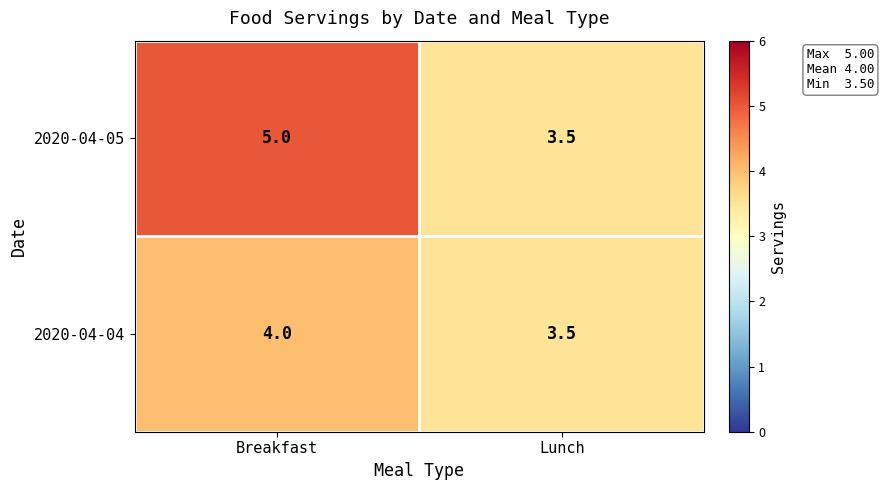

Where is 2020-04-05 nearest to the value 4?

Lunch